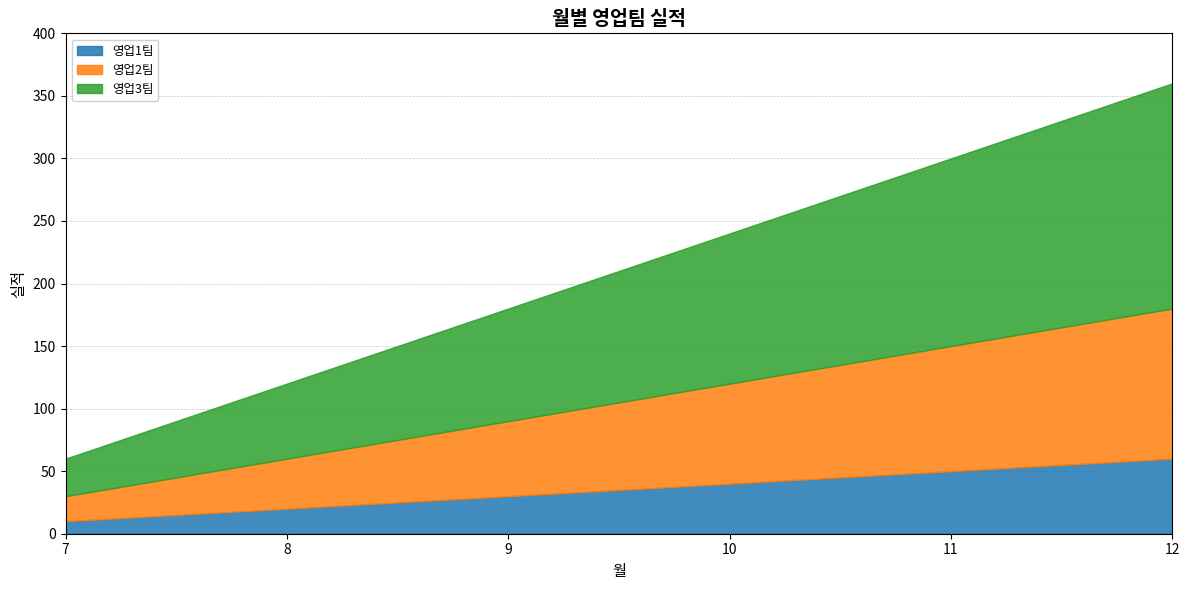

Between 12 and 10, which is larger?

12